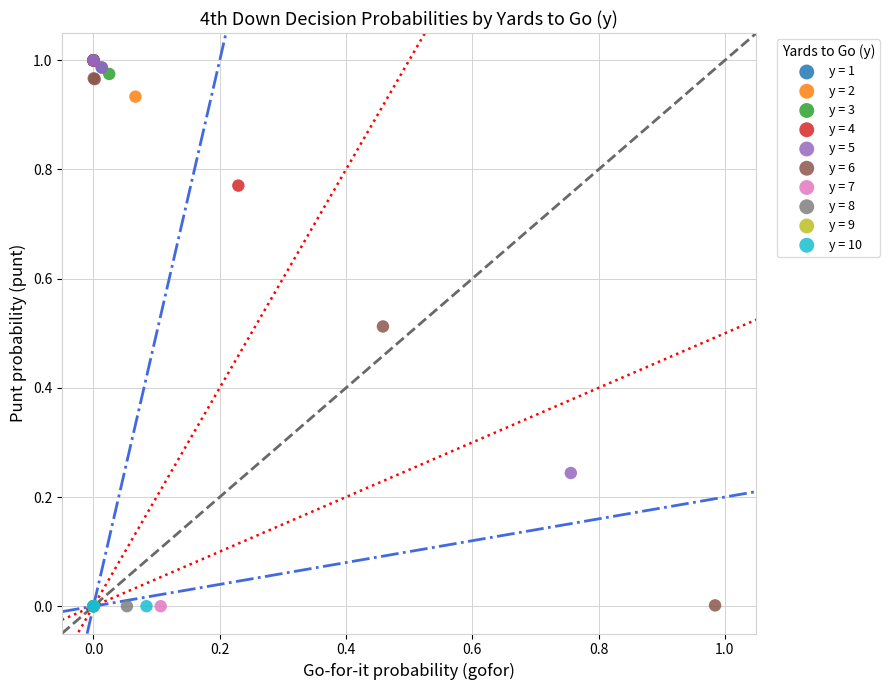

What are all the series names shown in the legend?

y = 1, y = 2, y = 3, y = 4, y = 5, y = 6, y = 7, y = 8, y = 9, y = 10